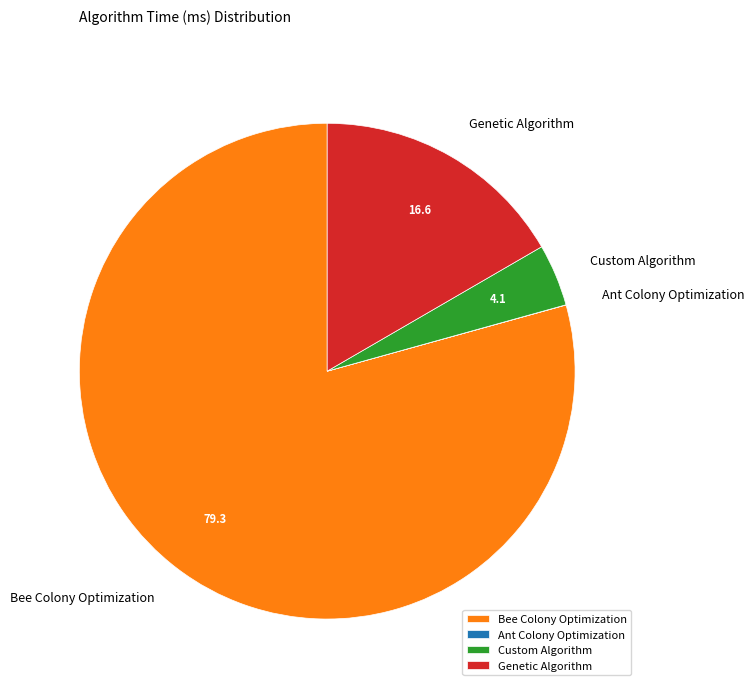

Is there any slice that represents more than half of the pie?

Yes